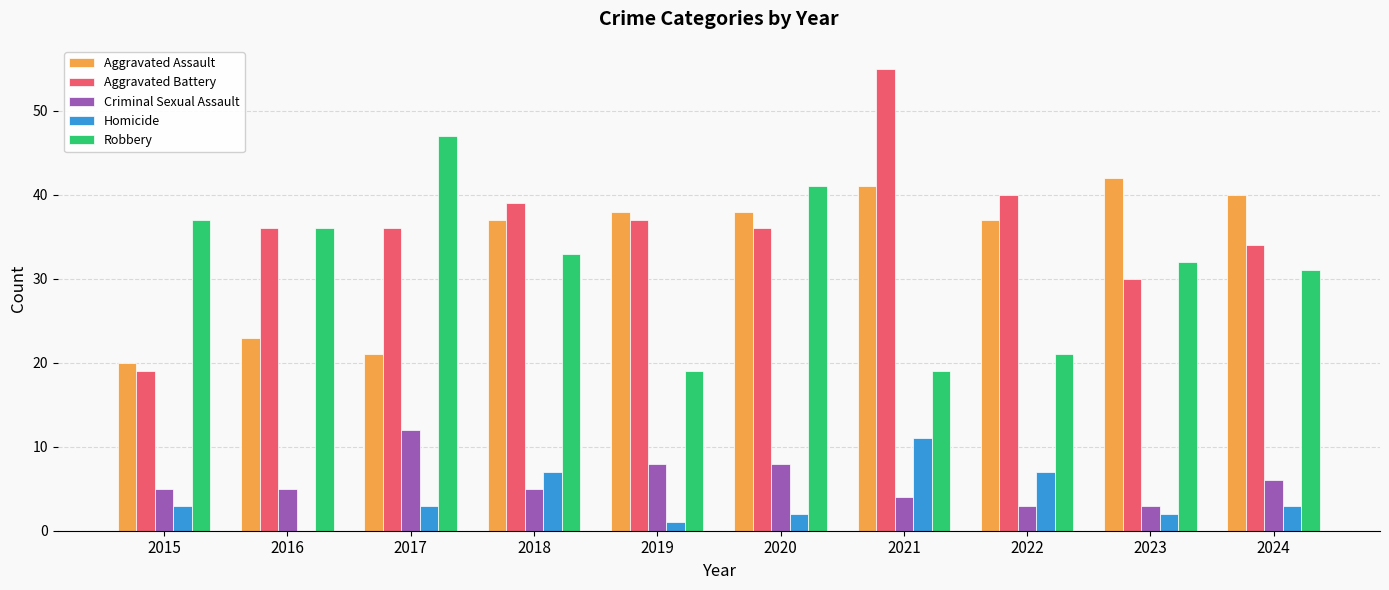

The value of Aggravated Assault at 2023 is 56. True or false?

False